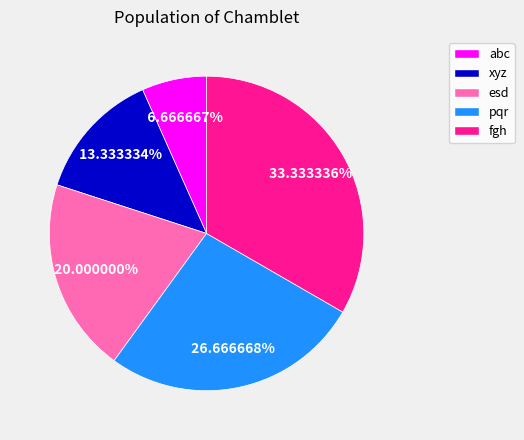

What is the smallest slice in the pie chart?

abc